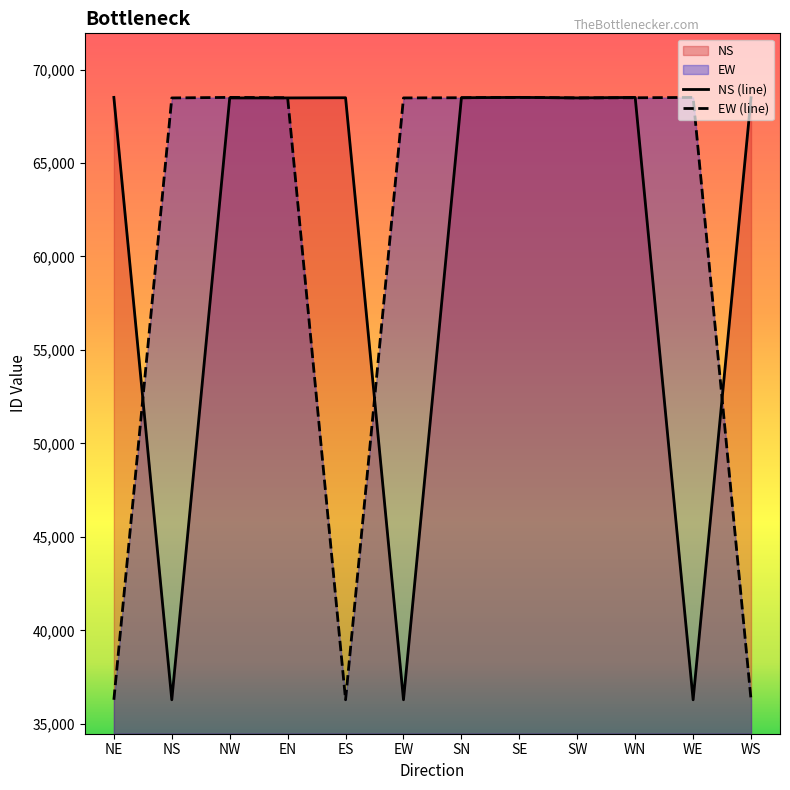

Where do NS (line) and EW (line) first cross each other?

NE and NS